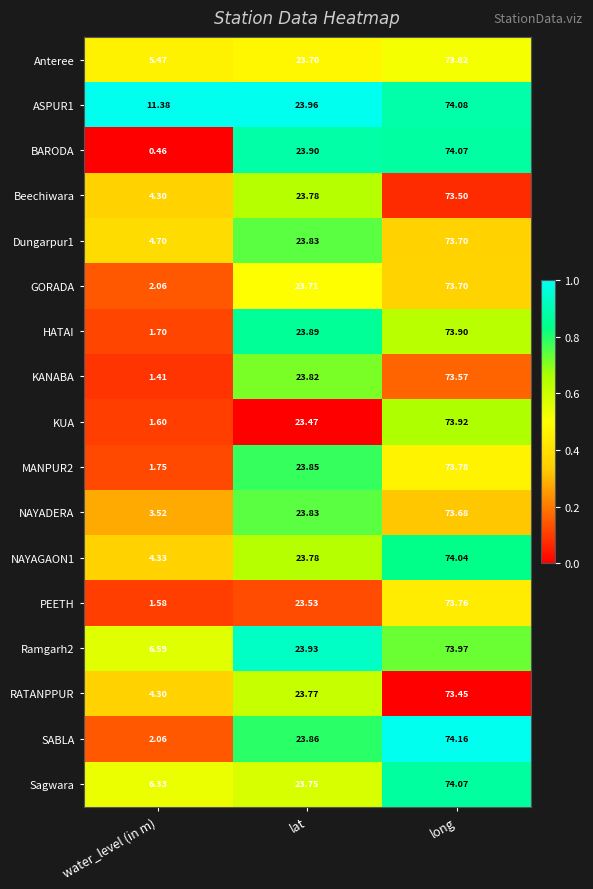

Which series changed the most between lat and long?

KUA